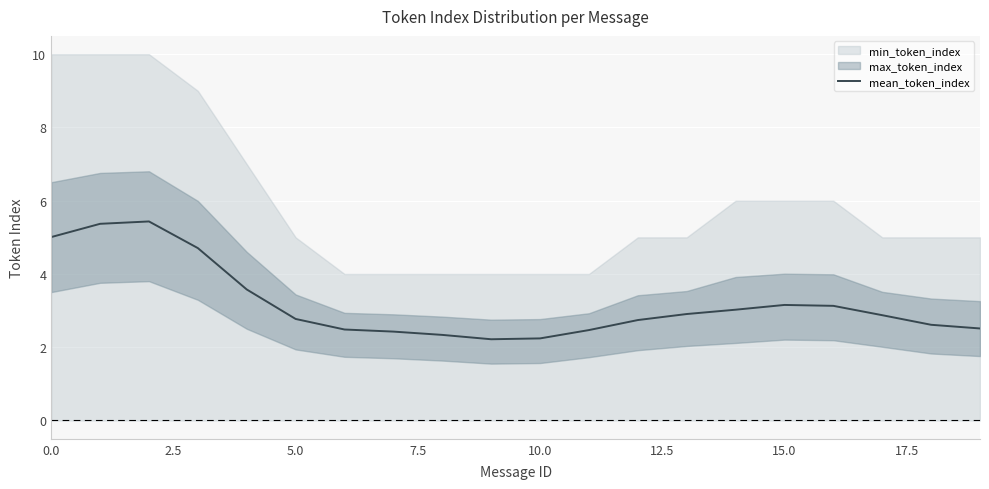

What is the label of the 15th point from the left?

14